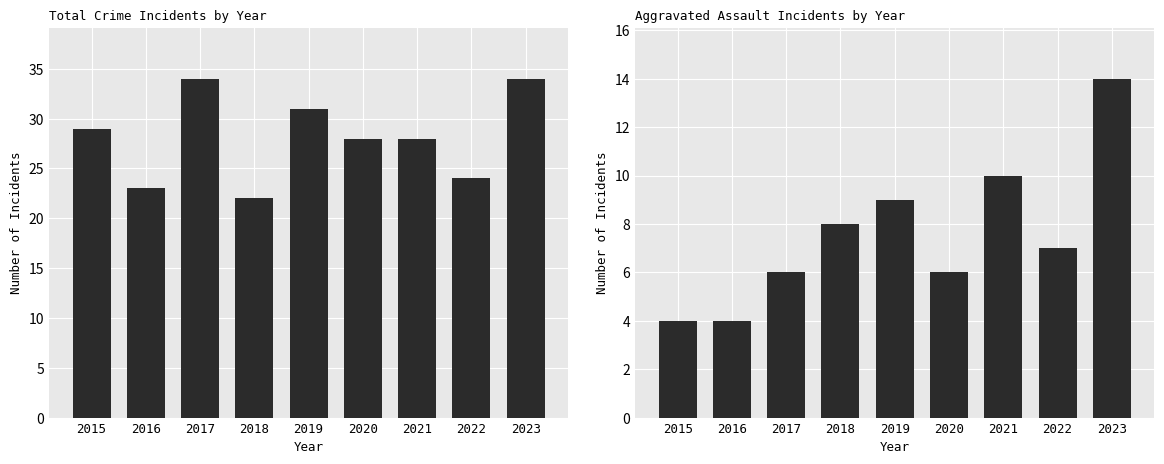

Where is Aggravated Assault nearest to the value 9?

2019